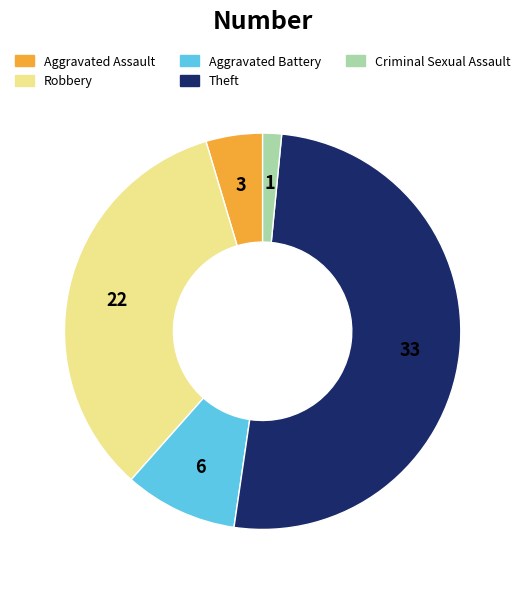

What is the smallest slice in the pie chart?

Criminal Sexual Assault